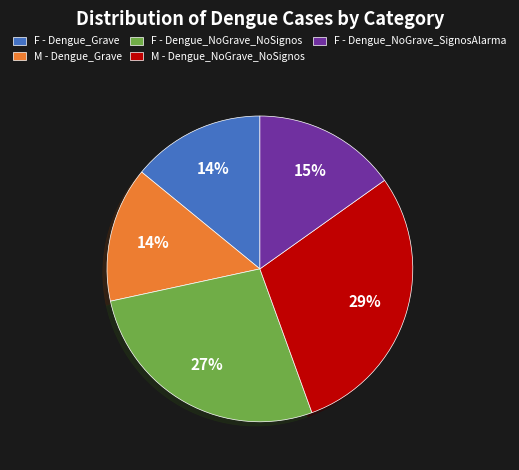

Combined, do F - Dengue_NoGrave_NoSignos and F - Dengue_NoGrave_SignosAlarma account for over 50%?

No